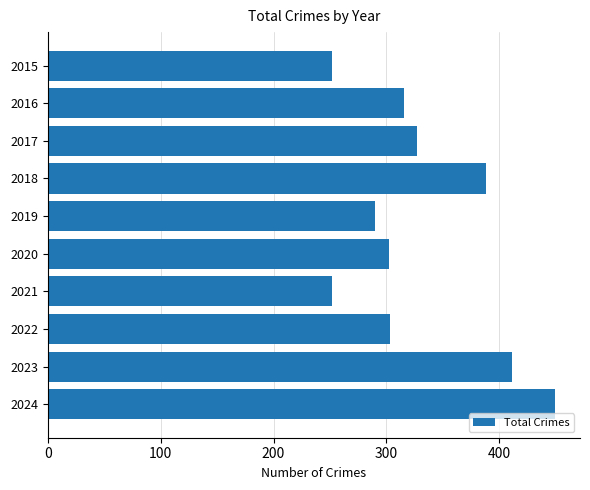

The chart shows a value of 252 at 2015. True or false?

True